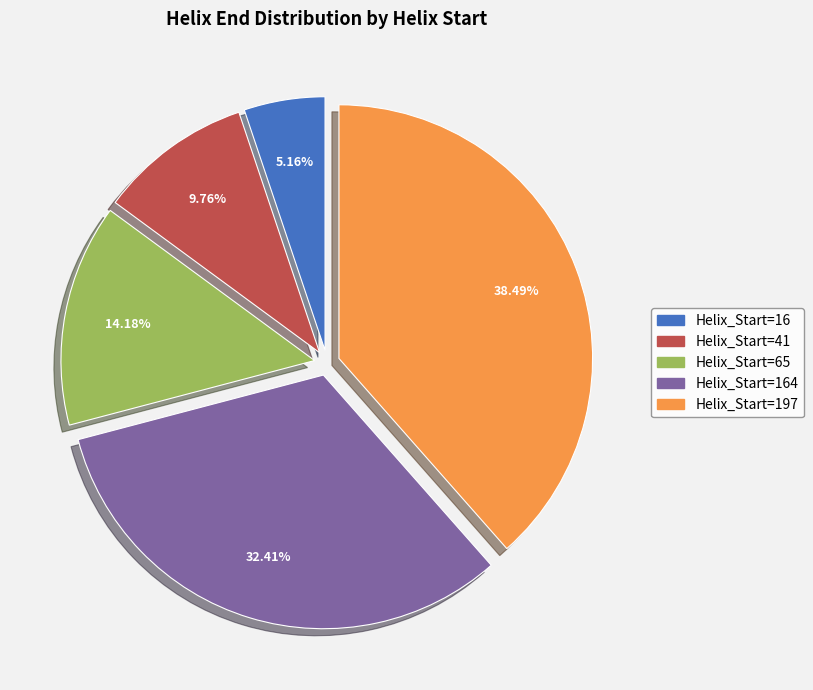

What is the ratio of the value at Helix_Start=41 to the value at Helix_Start=65?

0.7